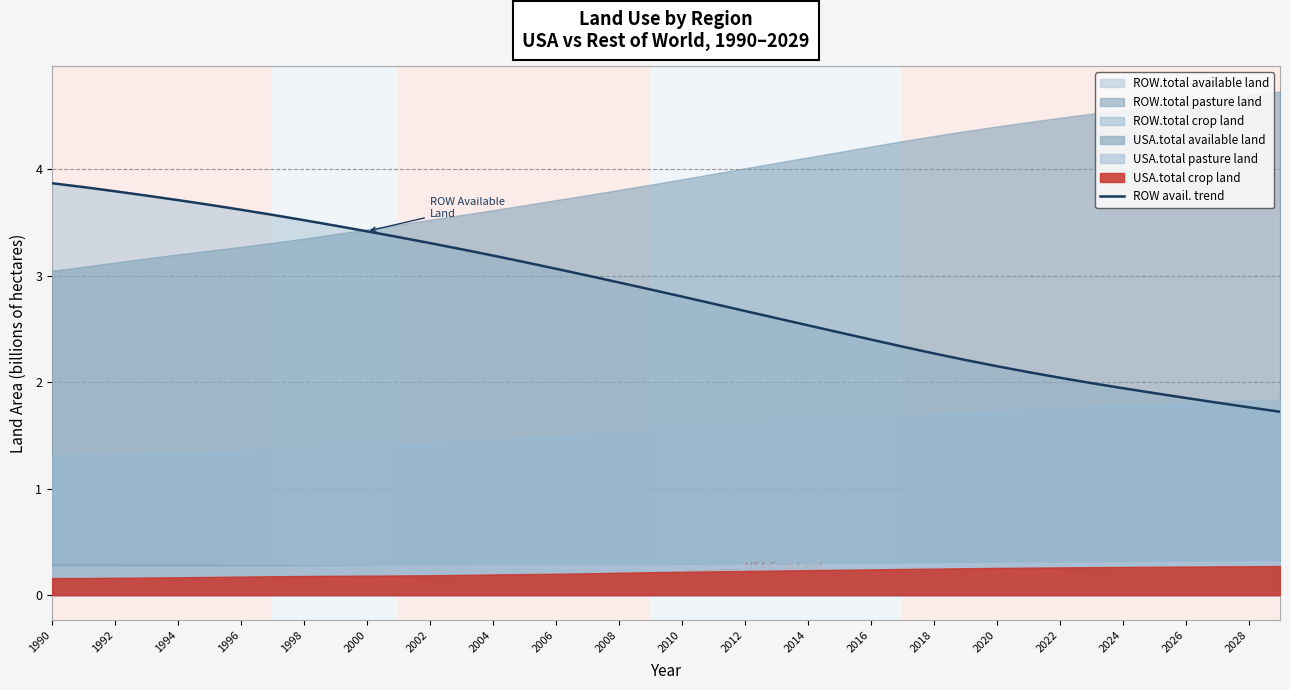

What is the minimum value for ROW avail. trend?

1.7